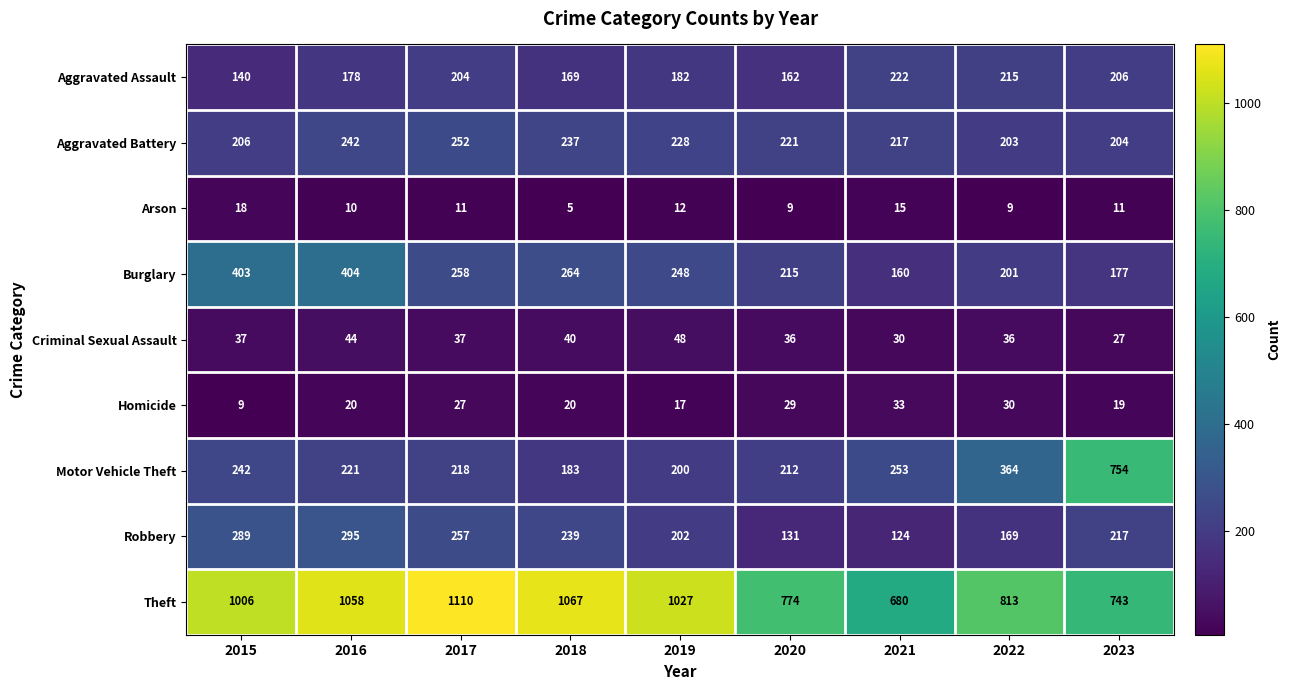

Which series changed the most between 2018 and 2019?

Theft